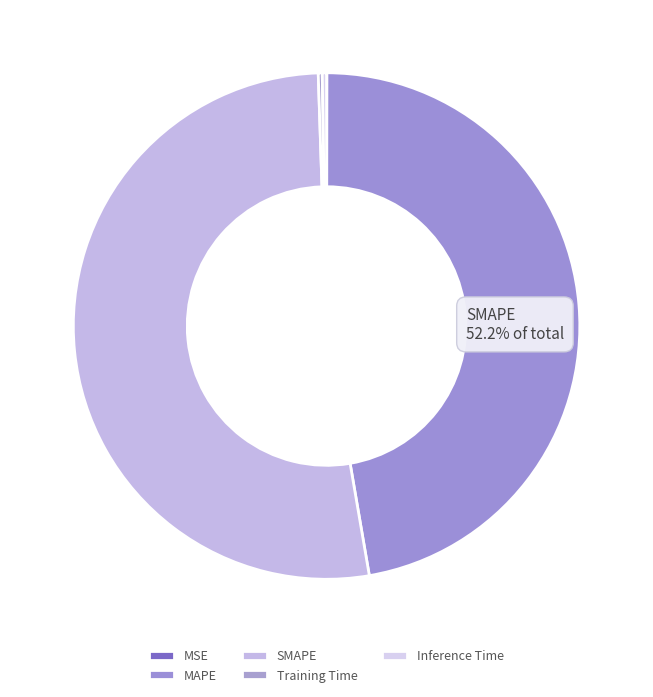

Rank the categories by value from highest to lowest.

SMAPE, MAPE, Inference Time, Training Time, MSE